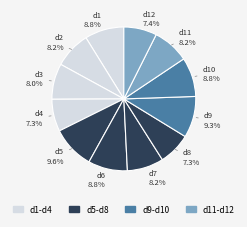

What is the total percentage of d8 and d2?

15.5%